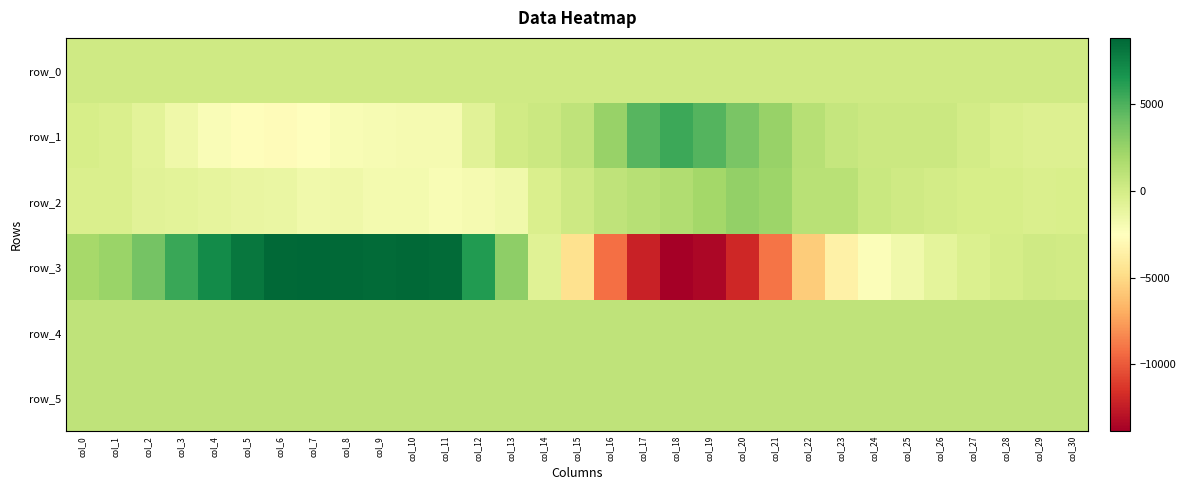

What is the difference between the maximum and minimum values in the row_1 series?

8252.0